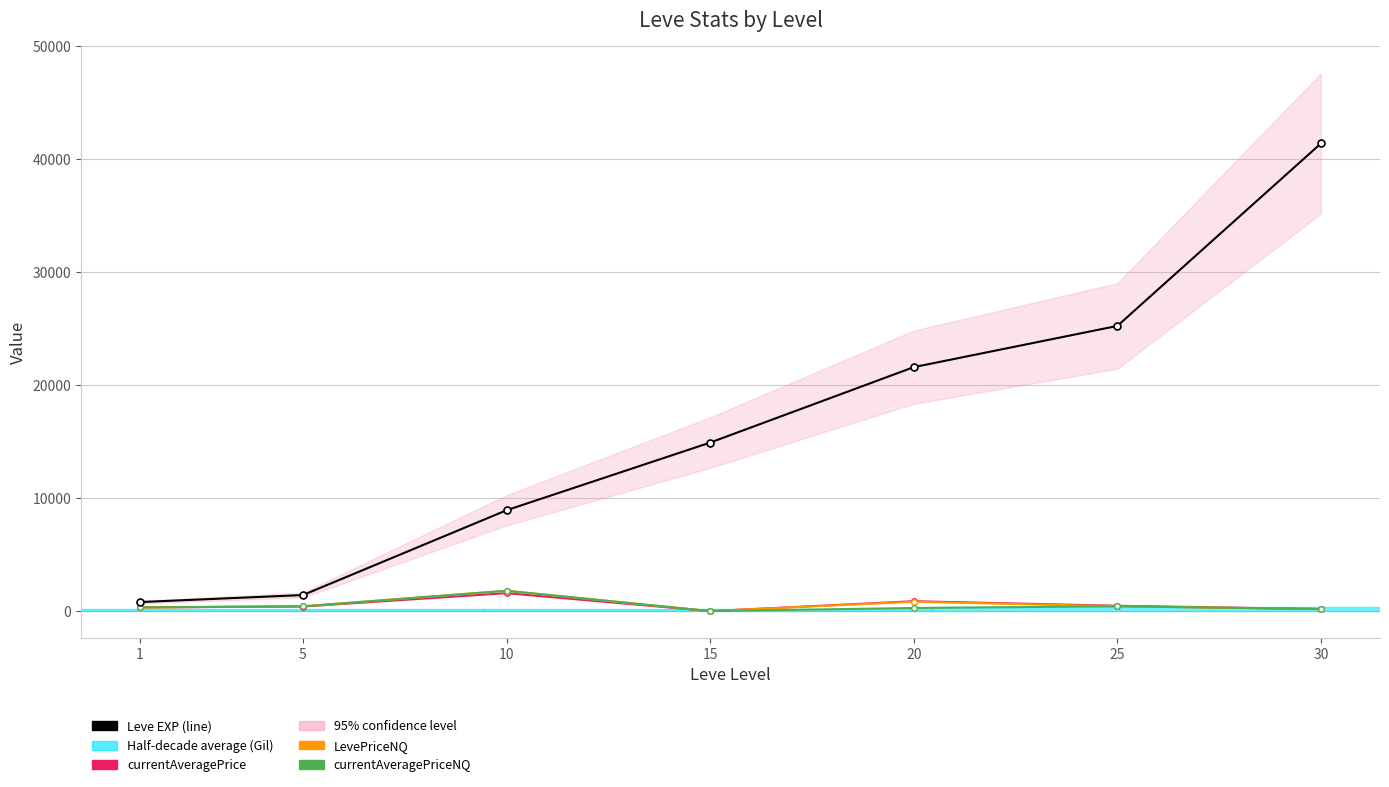

Which series has the largest range (max minus min)?

Leve EXP